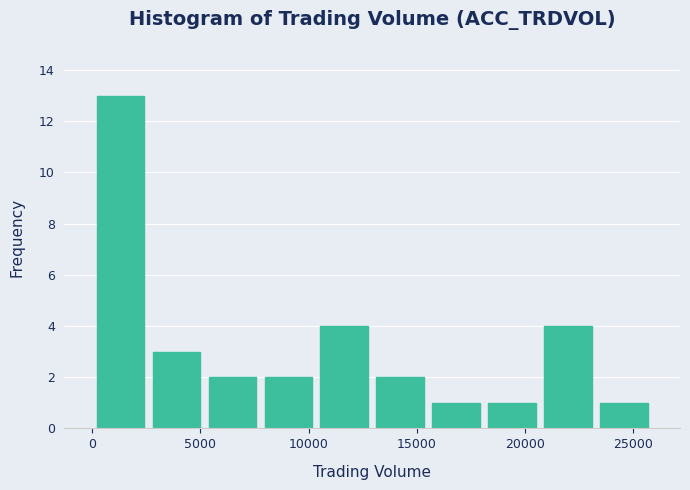

Over which range of the x-axis is the bar tallest?

0 to 2500